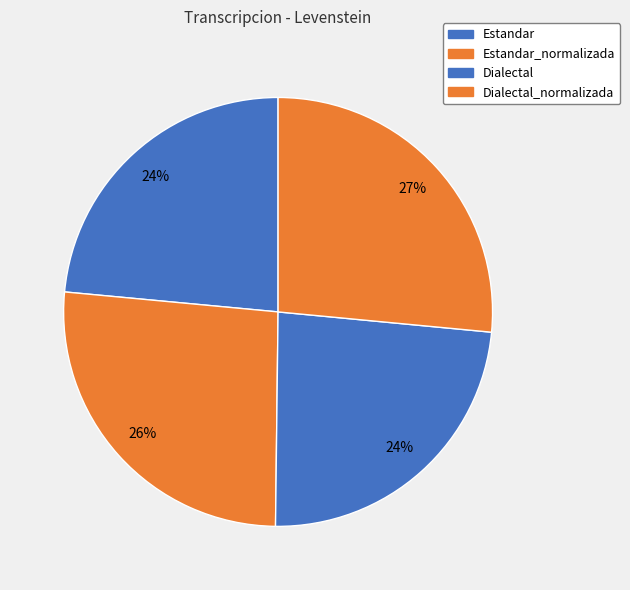

Is it true that Dialectal is 24% of the pie?

True